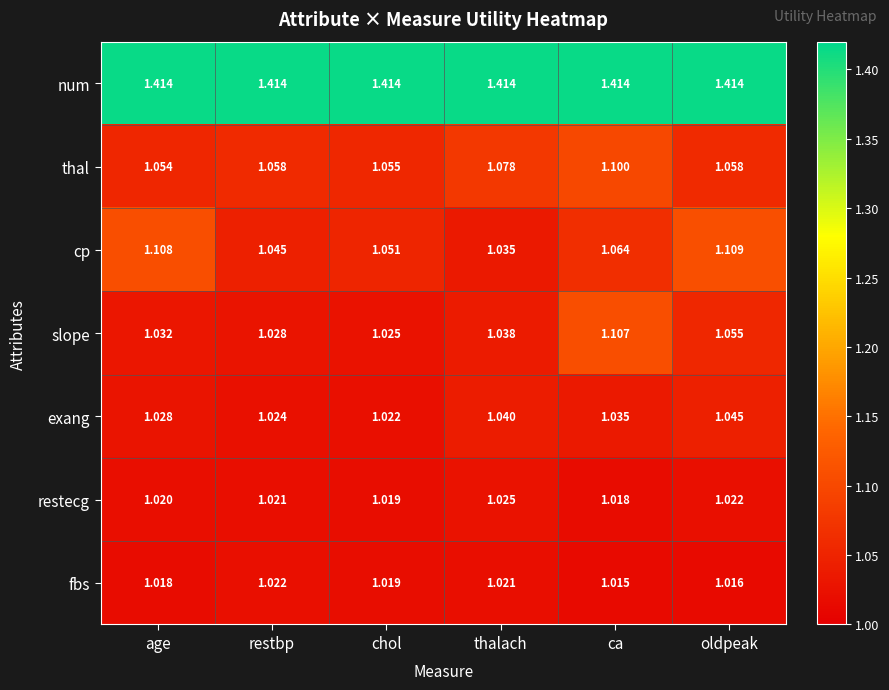

Rank the series at oldpeak from highest to lowest value.

num, cp, thal, slope, exang, restecg, fbs